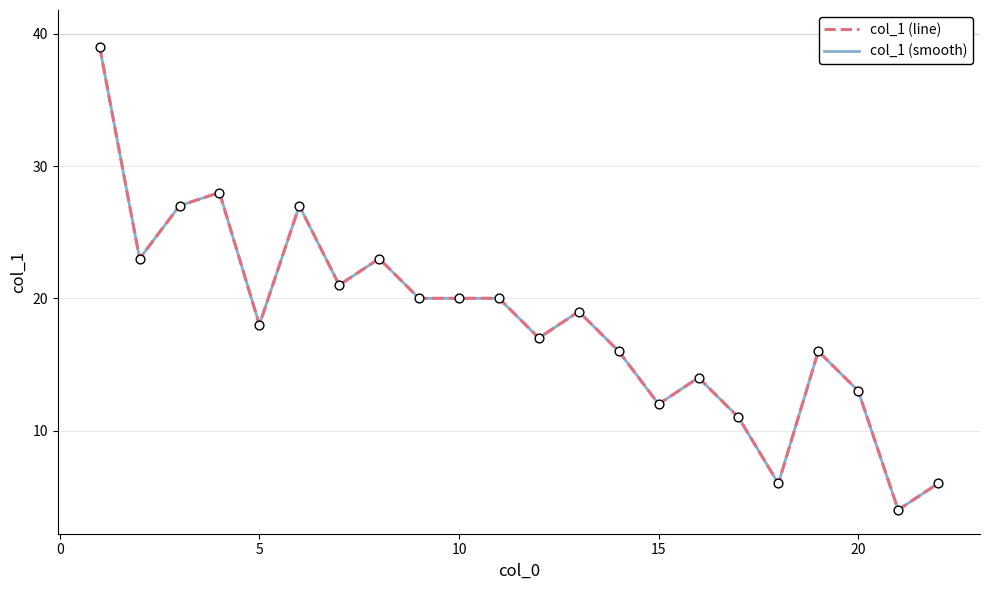

At how many categories does at least one series exceed 34?

1